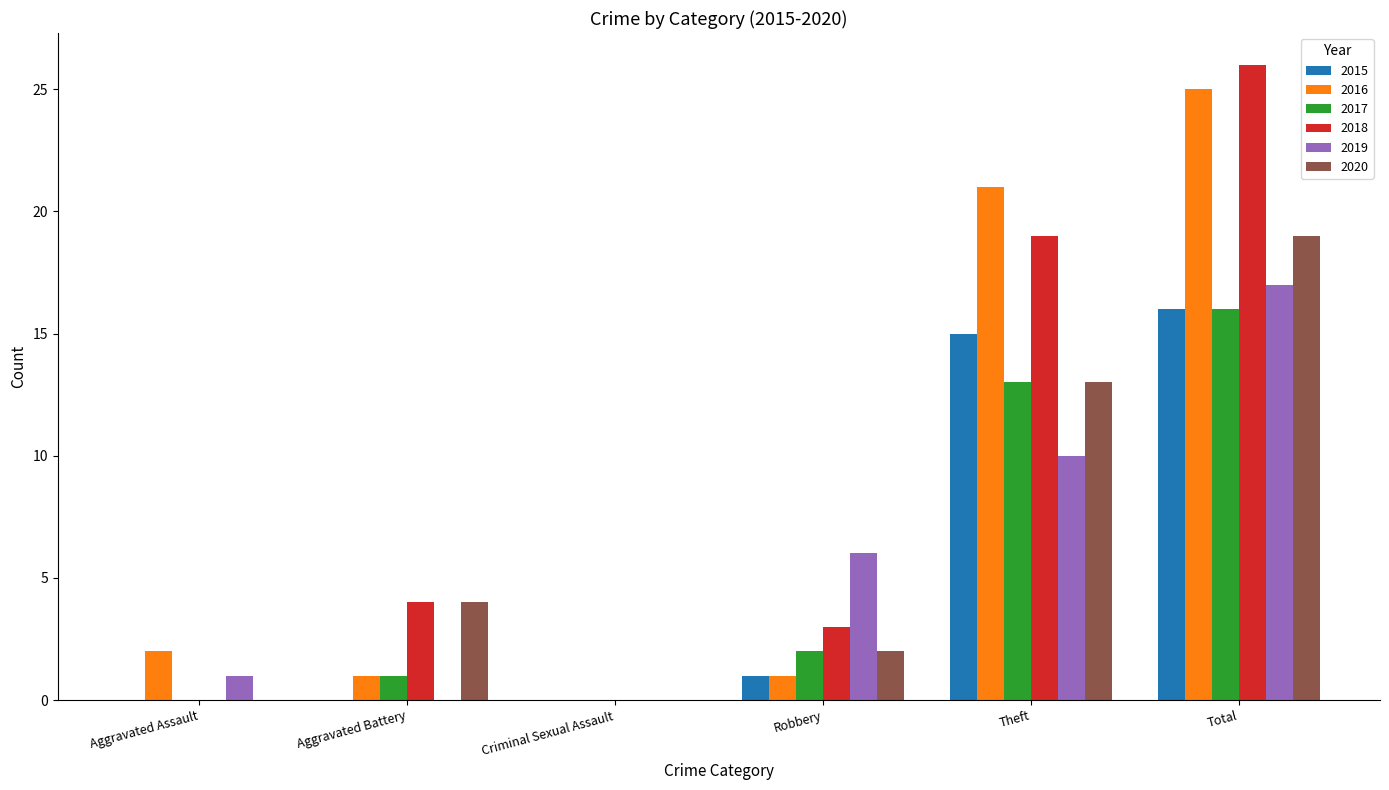

Are the bars grouped side by side (vs. stacked)?

Yes